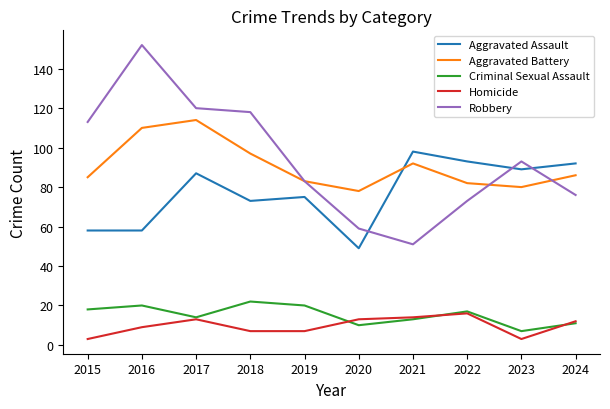

At which category does Homicide reach its first local peak?

2017